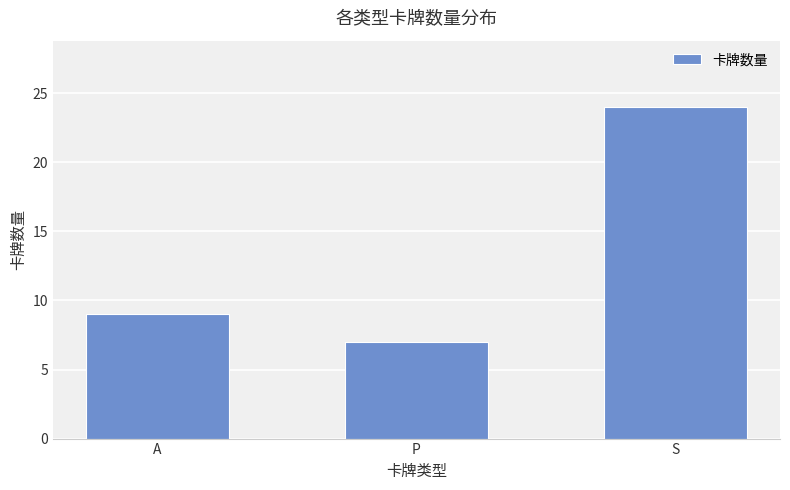

How many values are between 7 and 24?

3